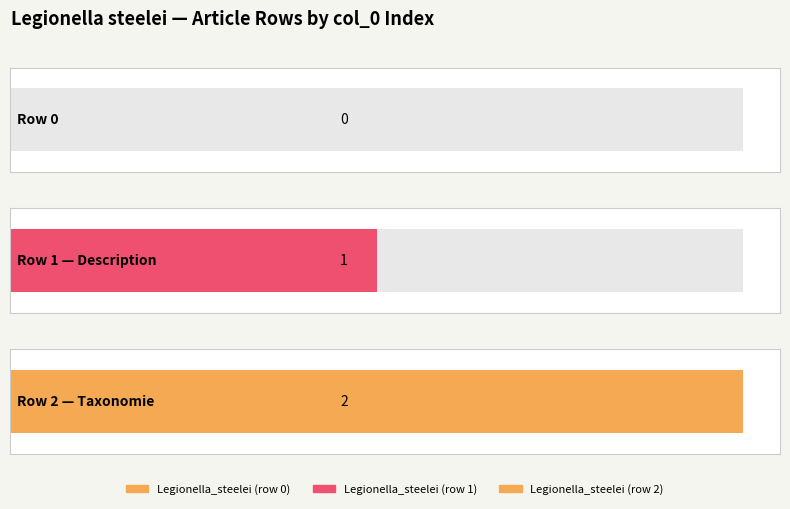

What is the label of the 2nd bar from the left?

Legionella_steelei (row 1)